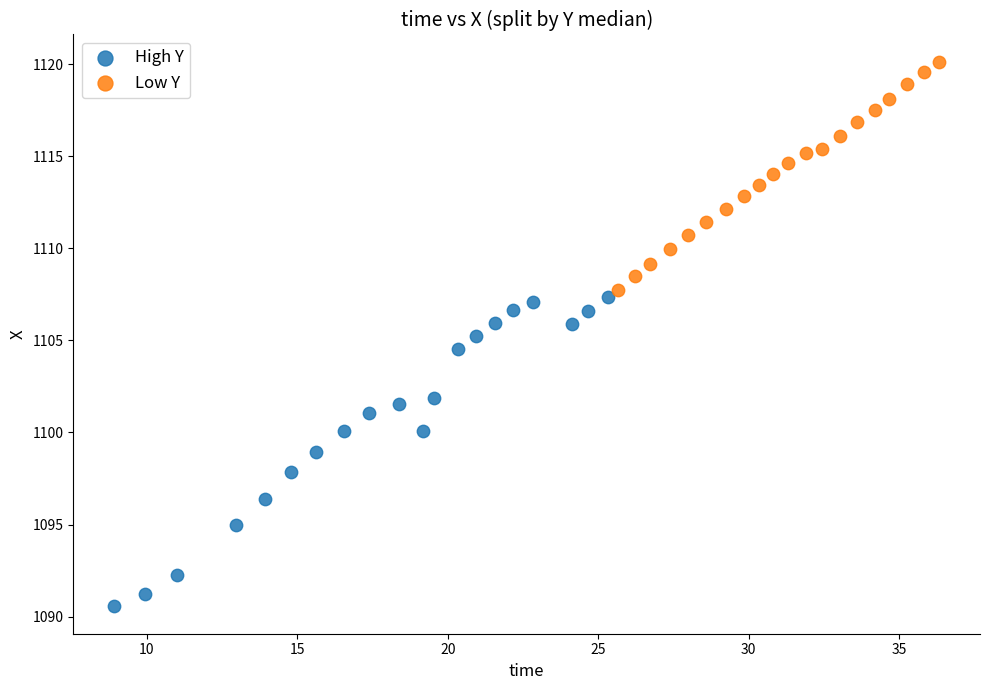

Which series has the largest Y range (max minus min)?

High Y